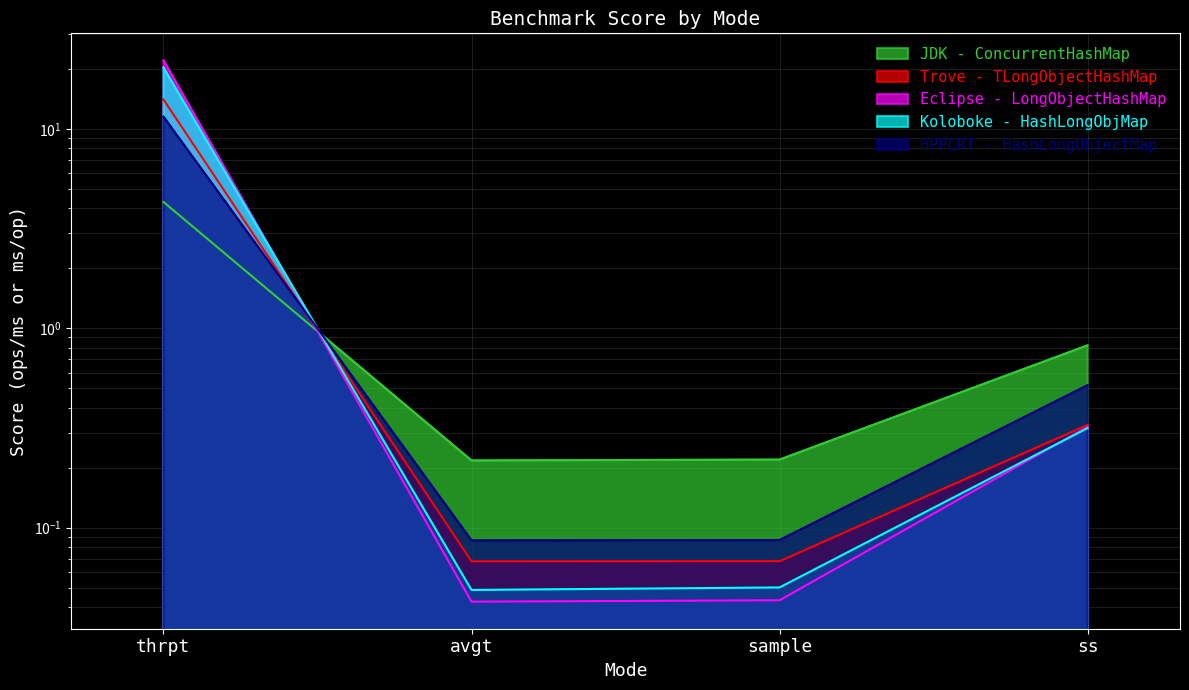

What is the label of the 1st point from the left?

thrpt